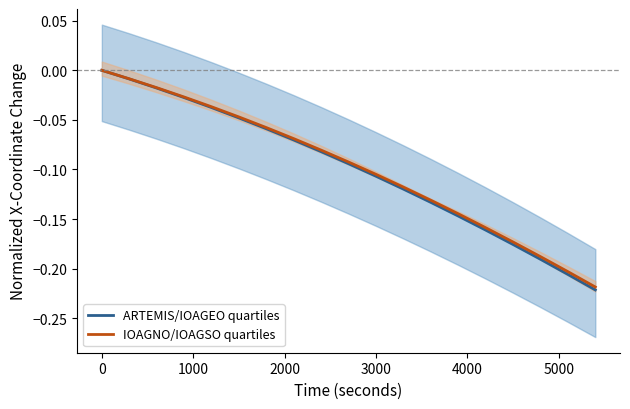

True or false: ARTEMIS/IOAGEO quartiles has more than 1 points higher than both neighbors.

False